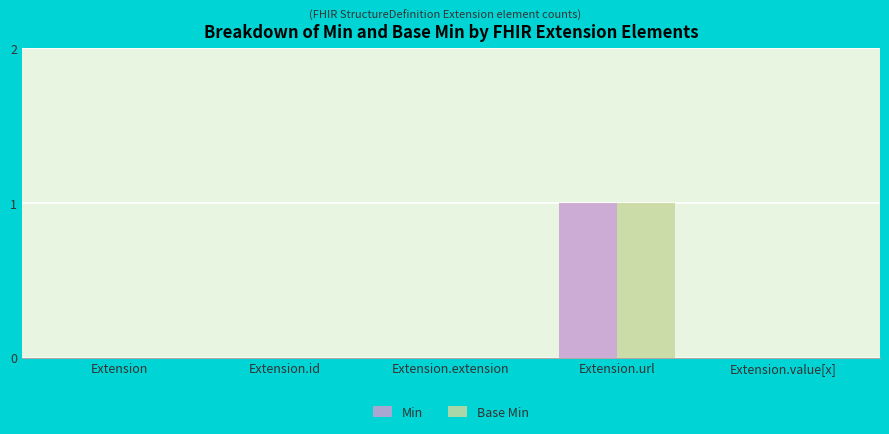

True or false: Min has a value of 1 at Extension.url.

True